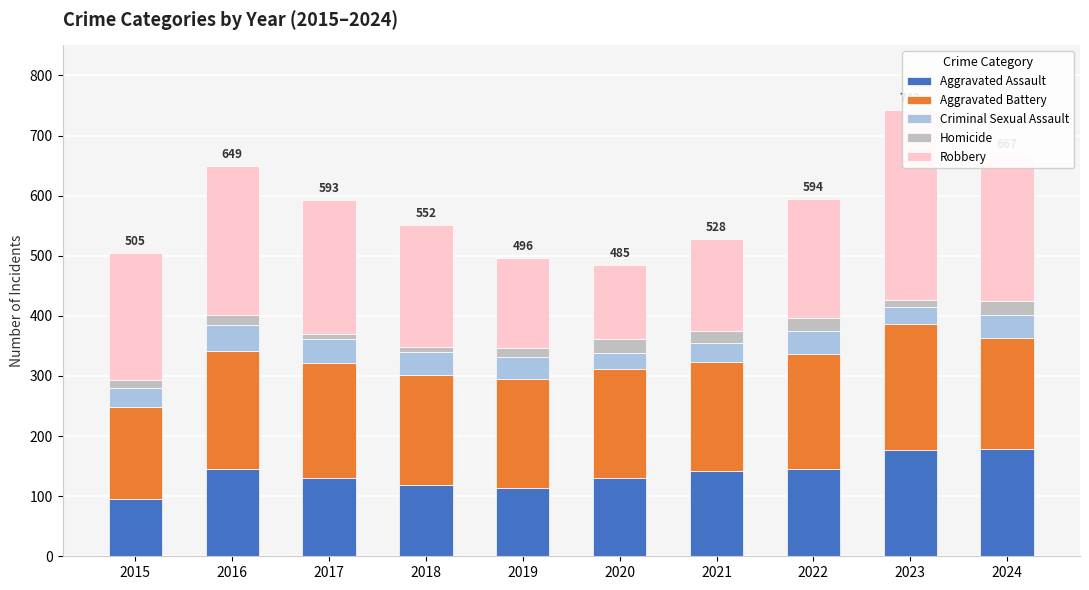

Where does the Homicide series first go above 18?

2020